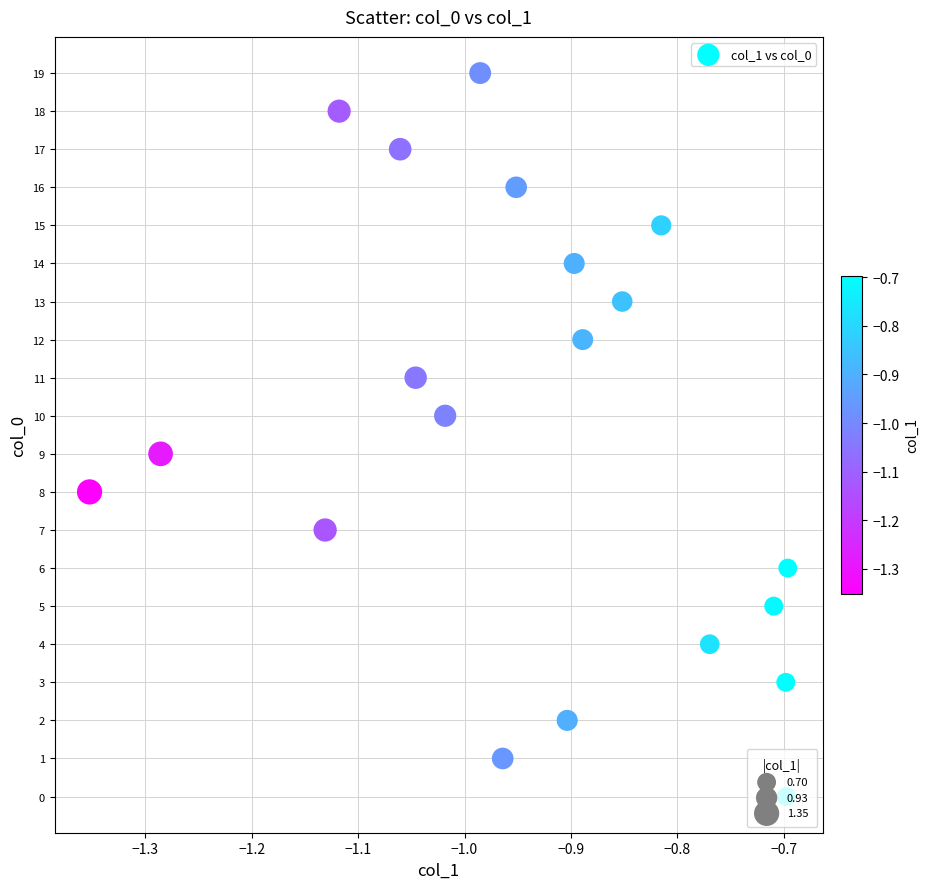

What is the range of Y values (max minus min)?

19